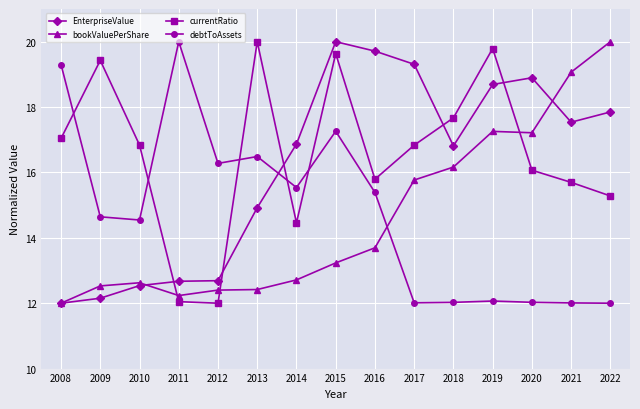

True or false: bookValuePerShare has more than 2 interior local peaks.

False